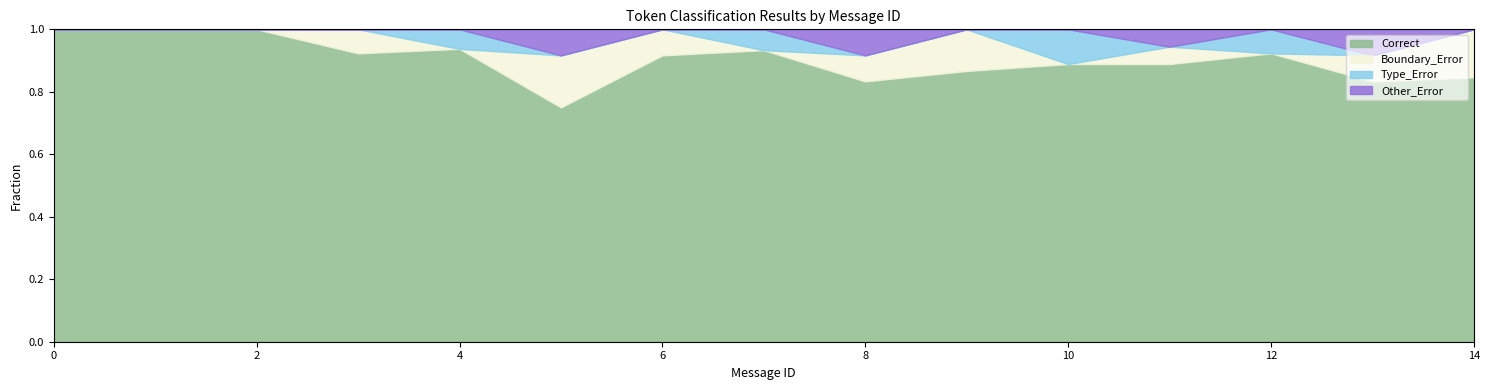

The value of Correct at 2 is 6. True or false?

False